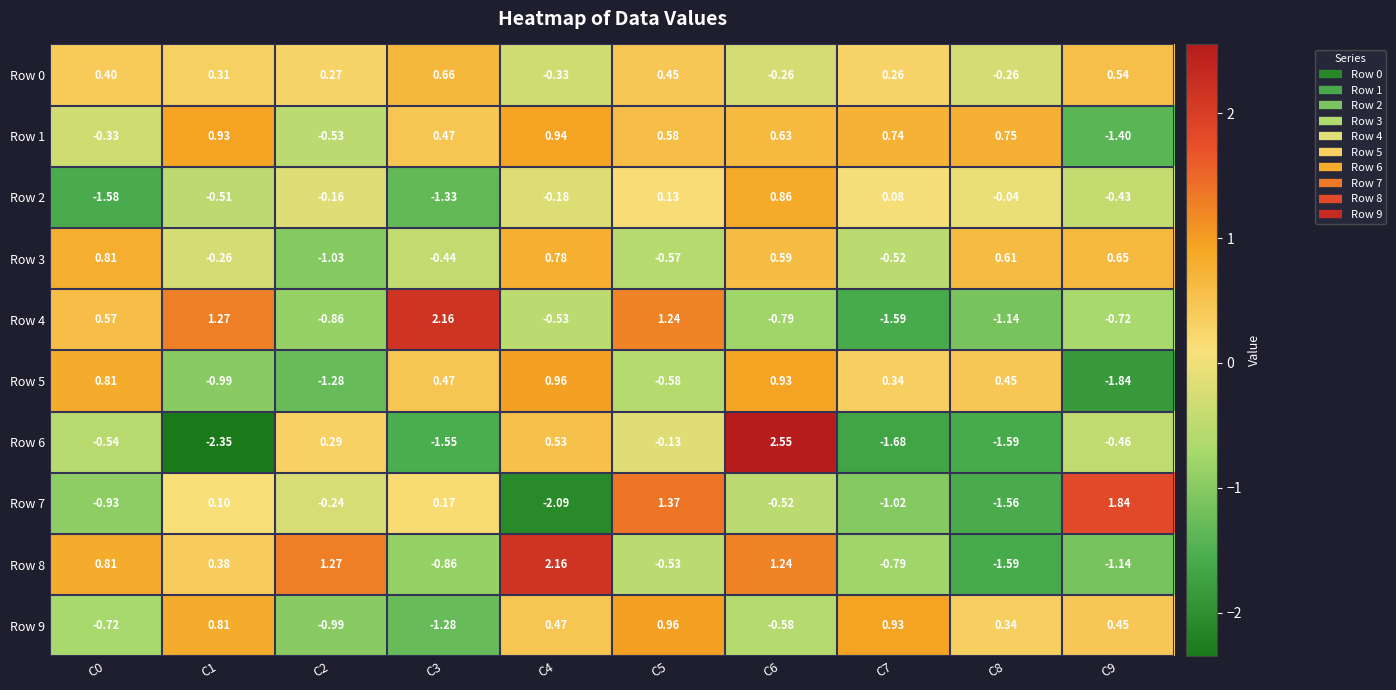

What is the spread (max minus min) of values at C7?

2.6